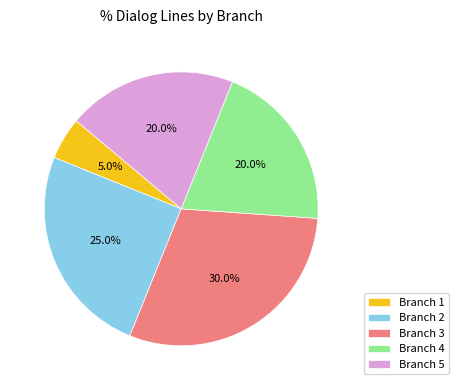

Combined, what portion of the pie is Branch 4 and Branch 2?

45.0%